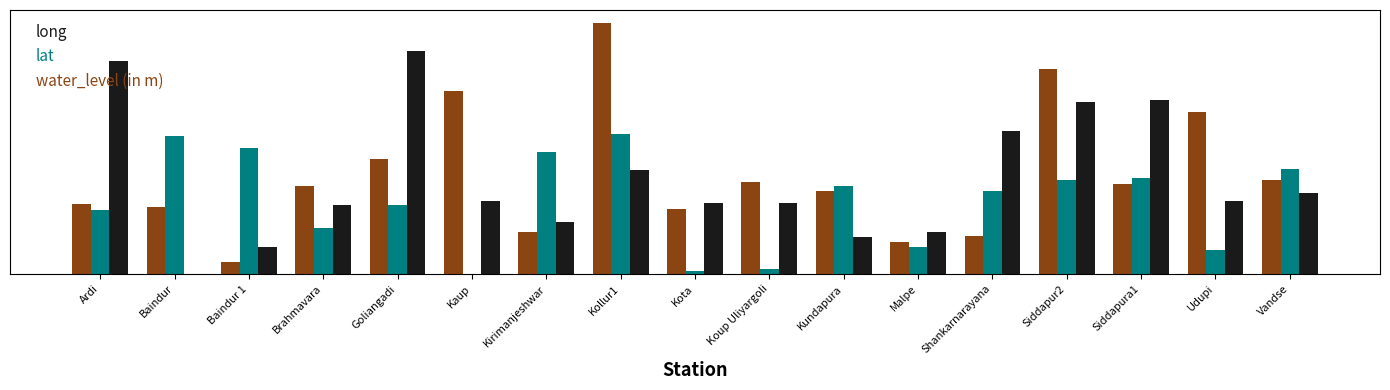

At which category is the sum across all series the highest?

Kollur1